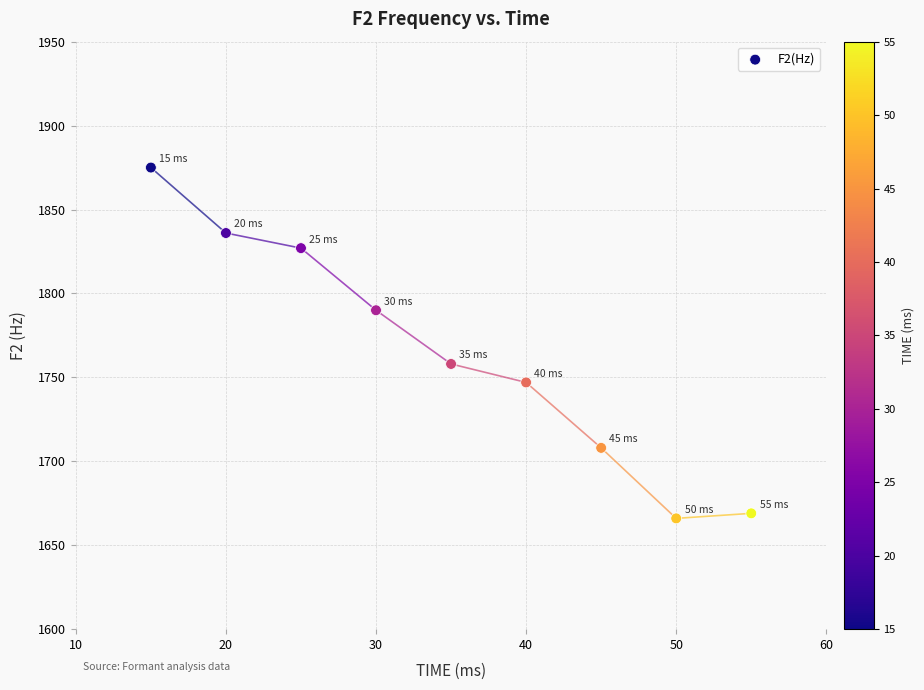

What is the average Y value?

1764